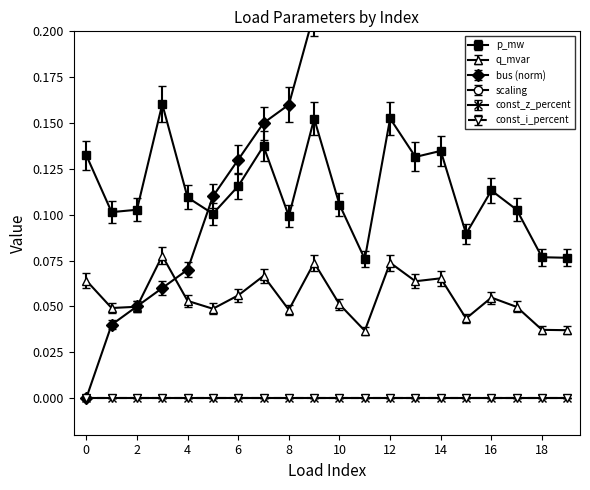

True or false: q_mvar has a value of 0.1 at 18.

False